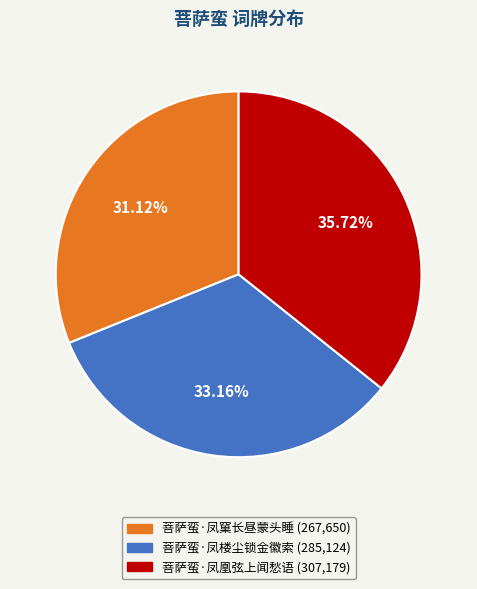

What is the ratio of the value at 菩萨蛮·凤凰弦上闻愁语 to the value at 菩萨蛮·凤窠长昼蒙头睡?

1.1